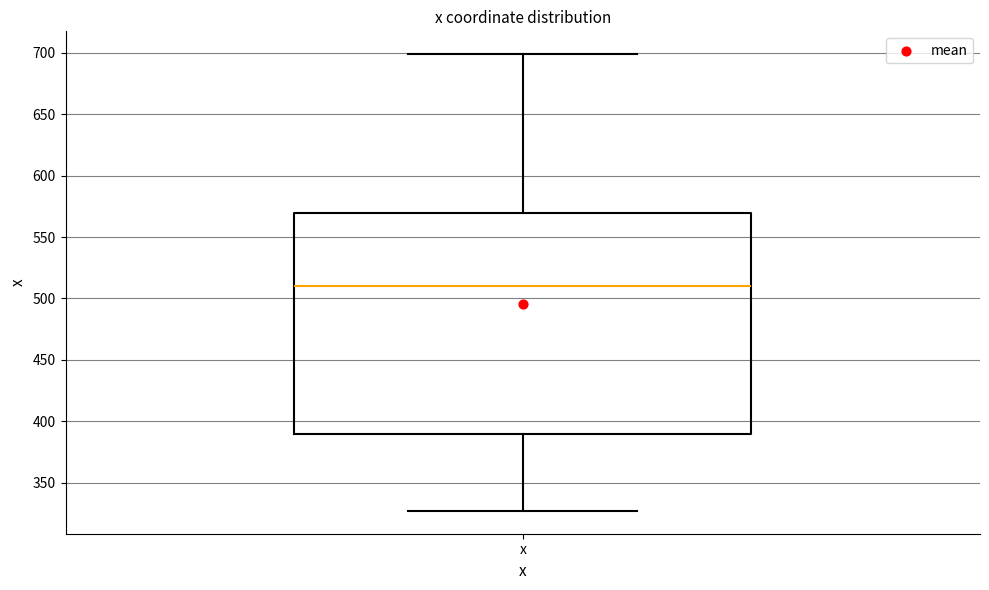

Where does the median line of the box for x sit on the y-axis? The values are not printed on the chart, so give them approximately, as read against the axis.

510